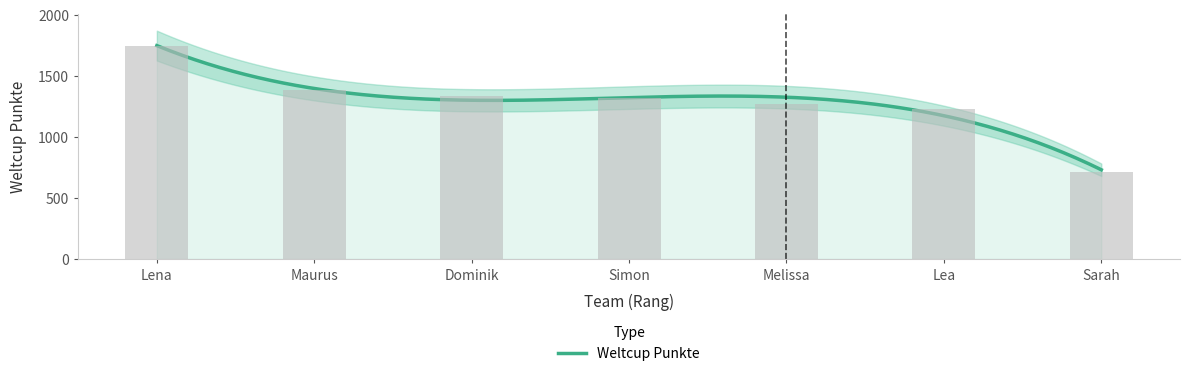

What is the difference between the values at Melissa and Simon?

44